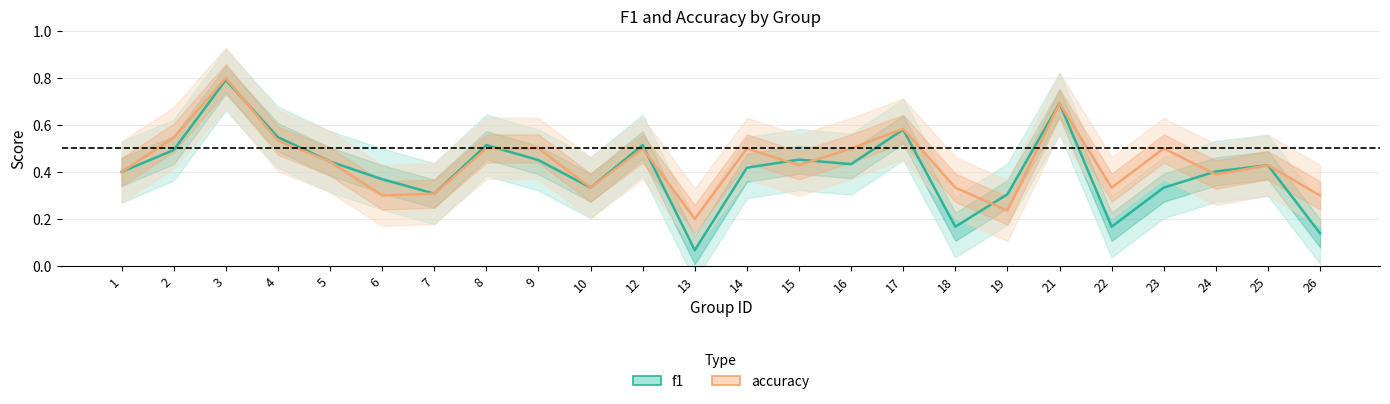

Reading right to left, what are all the values shown in this chart?

f1: 0.1	0.4	0.4	0.3	0.2	0.7	0.3	0.2	0.6	0.4	0.5	0.4	0.1	0.5	0.3	0.5	0.5	0.3	0.4	0.4	0.5	0.8	0.5	0.4
accuracy: 0.3	0.4	0.4	0.5	0.3	0.7	0.2	0.3	0.6	0.5	0.4	0.5	0.2	0.5	0.3	0.5	0.5	0.3	0.3	0.4	0.5	0.8	0.5	0.4